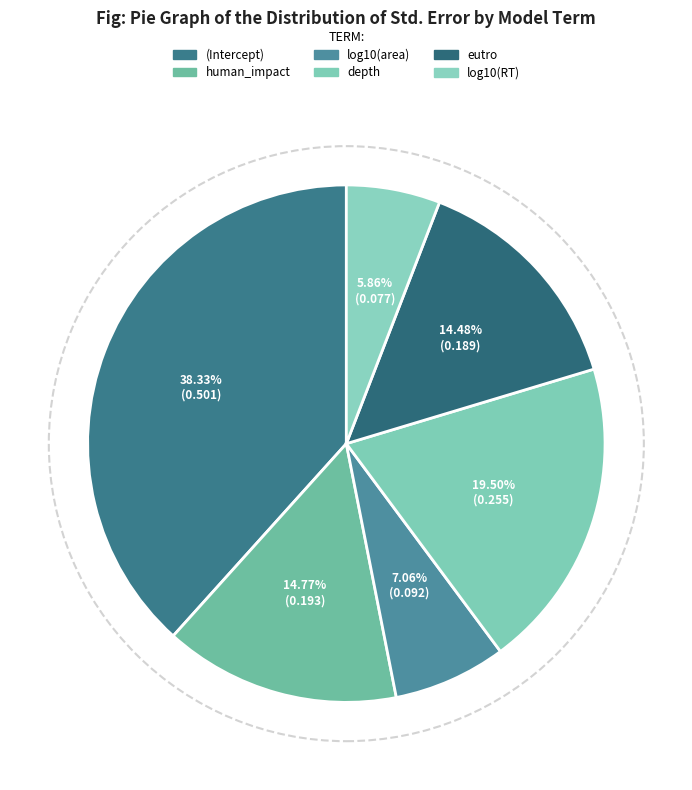

Does any single category account for the majority?

No